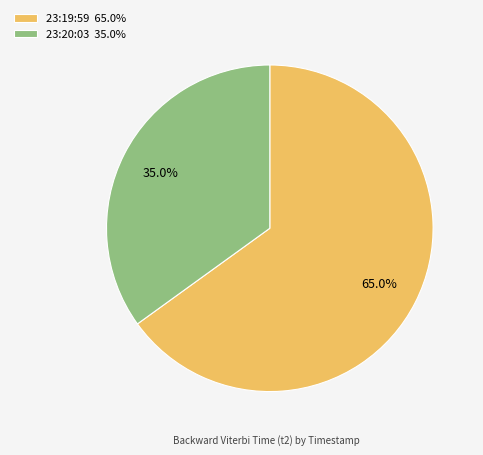

Is there any slice that represents more than half of the pie?

Yes